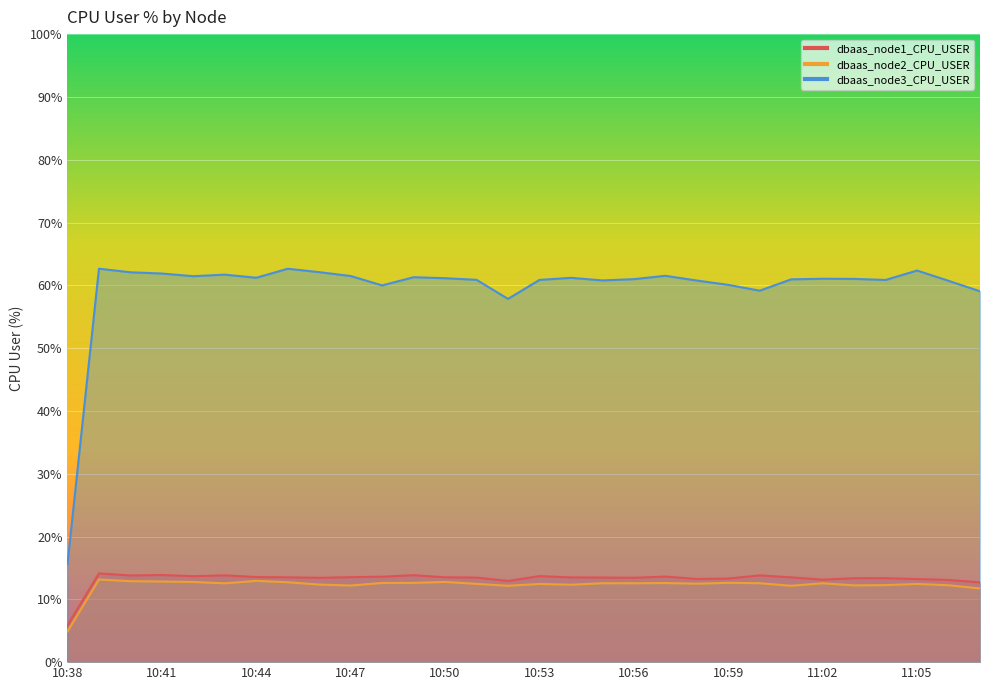

Reading left to right, transcribe all the data shown in this chart.

dbaas_node1_CPU_USER: 5.9	14.1	13.8	13.9	13.7	13.8	13.5	13.5	13.4	13.5	13.6	13.8	13.5	13.5	12.9	13.7	13.5	13.5	13.4	13.6	13.2	13.3	13.8	13.5	13.1	13.4	13.4	13.2	13.1	12.7
dbaas_node2_CPU_USER: 4.9	13.2	12.9	12.8	12.8	12.5	12.9	12.7	12.4	12.2	12.6	12.6	12.8	12.5	12.2	12.4	12.3	12.6	12.6	12.6	12.5	12.6	12.6	12.2	12.6	12.2	12.3	12.4	12.2	11.7
dbaas_node3_CPU_USER: 15.6	62.6	62.1	61.9	61.5	61.7	61.2	62.6	62.1	61.5	60.0	61.3	61.1	60.9	57.8	60.9	61.2	60.8	61.0	61.5	60.8	60.1	59.1	61.0	61.0	61.0	60.9	62.4	60.7	59.1